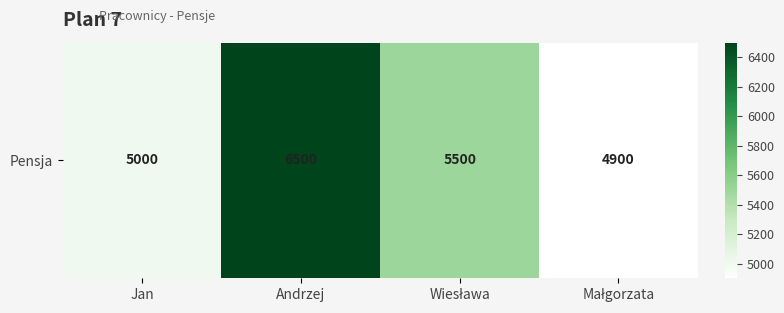

What is the minimum value shown in the chart?

4900